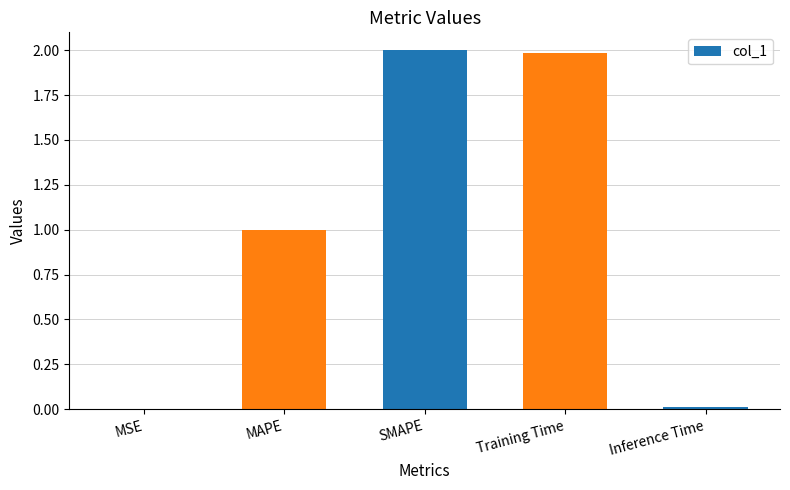

What is the approximate value at MAPE?

1.0